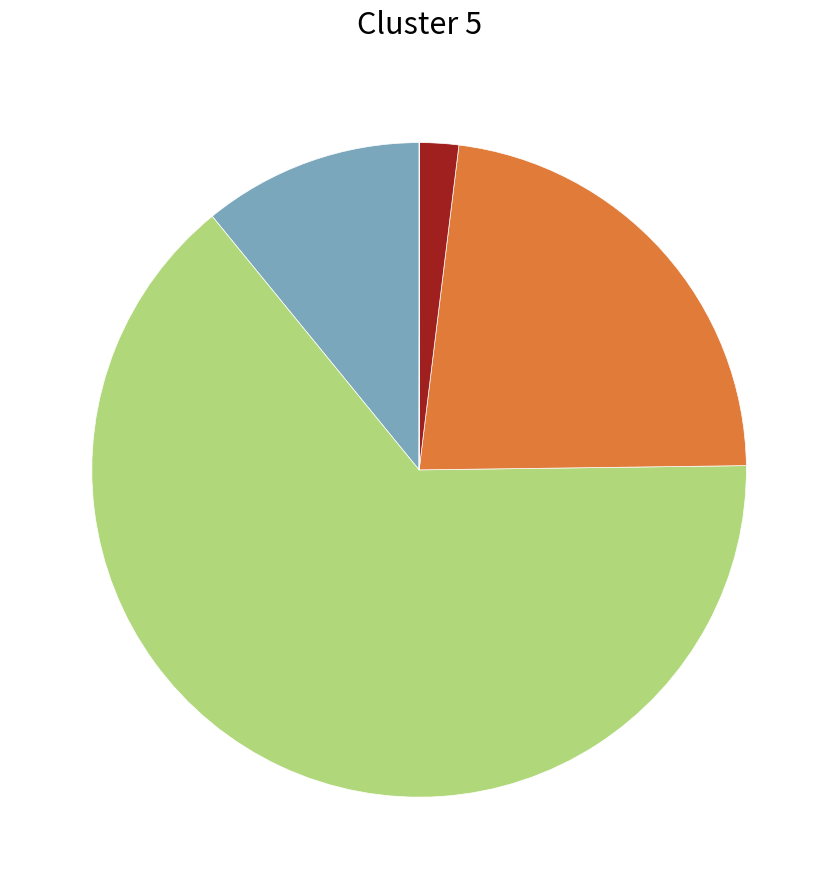

Is there a majority slice in this chart?

Yes